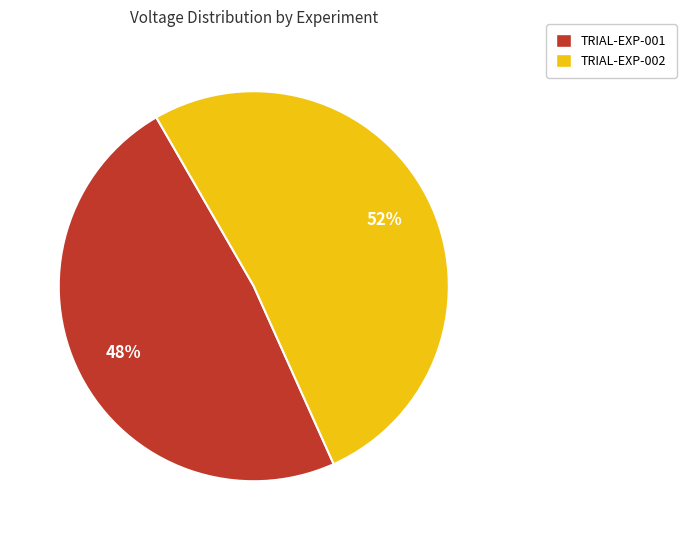

Rank the categories by value from highest to lowest.

TRIAL-EXP-002, TRIAL-EXP-001